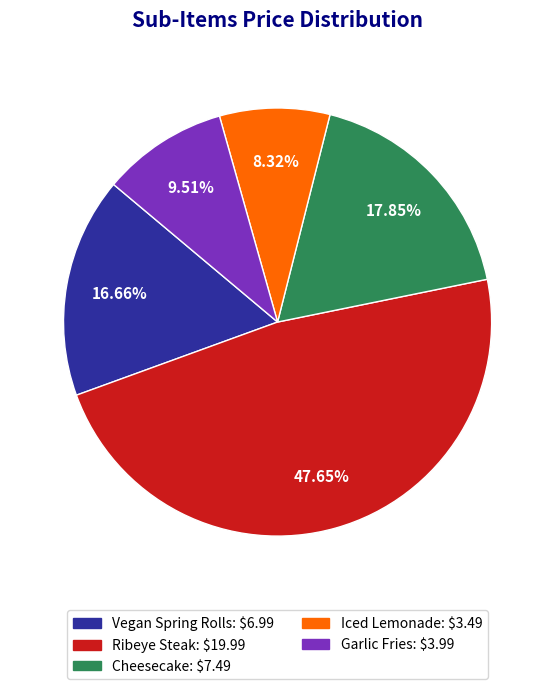

How many segments does this pie chart have?

5